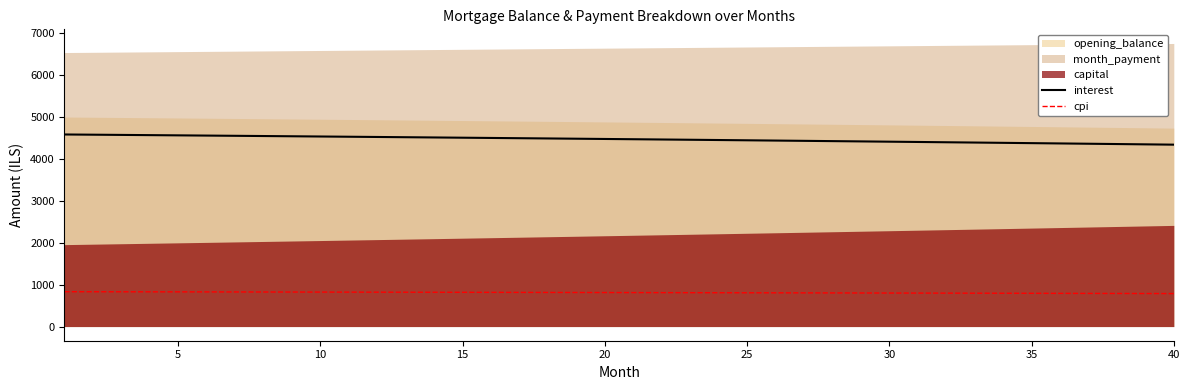

True or false: cpi and interest intersect in this chart.

False